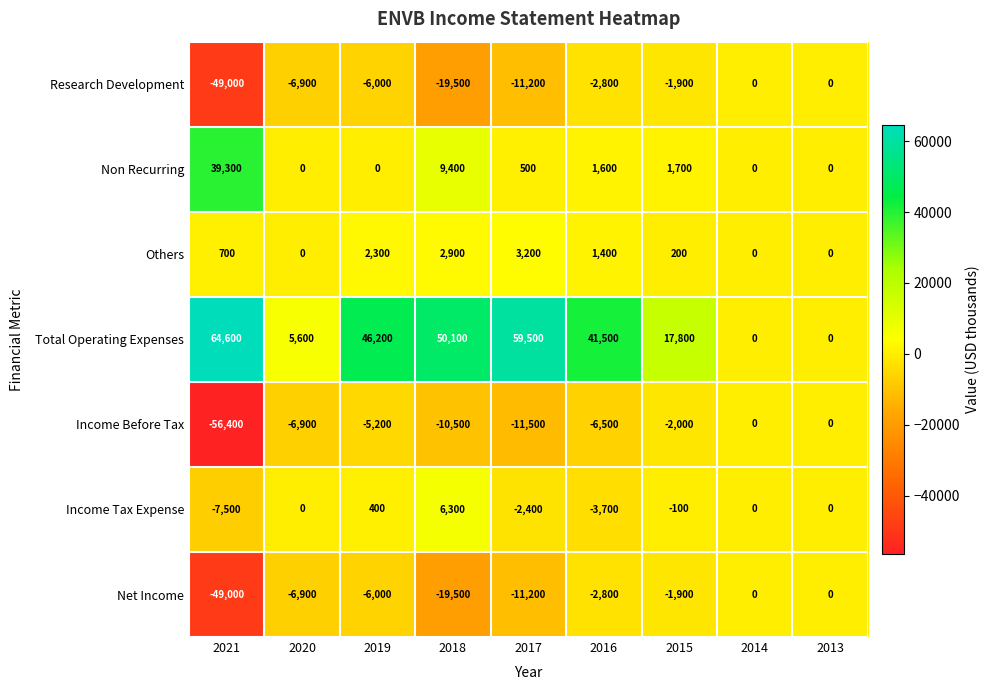

The value of Research Development at 2021 is -72140. True or false?

False